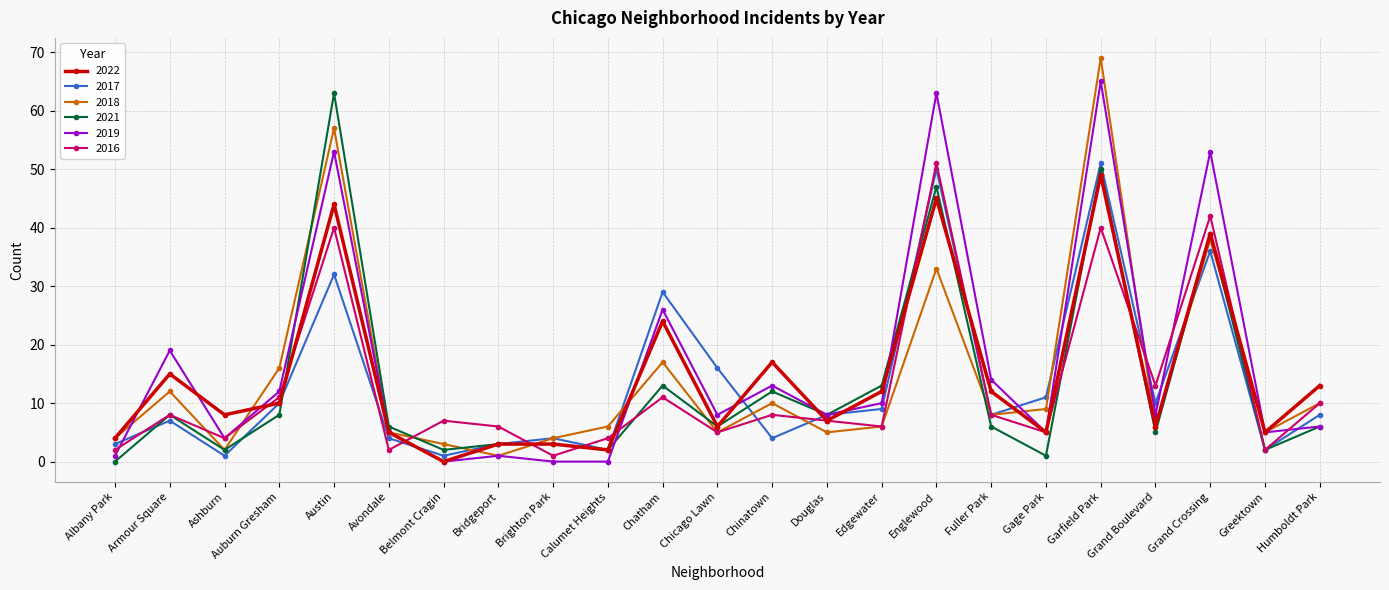

Count the number of data series in this chart.

6